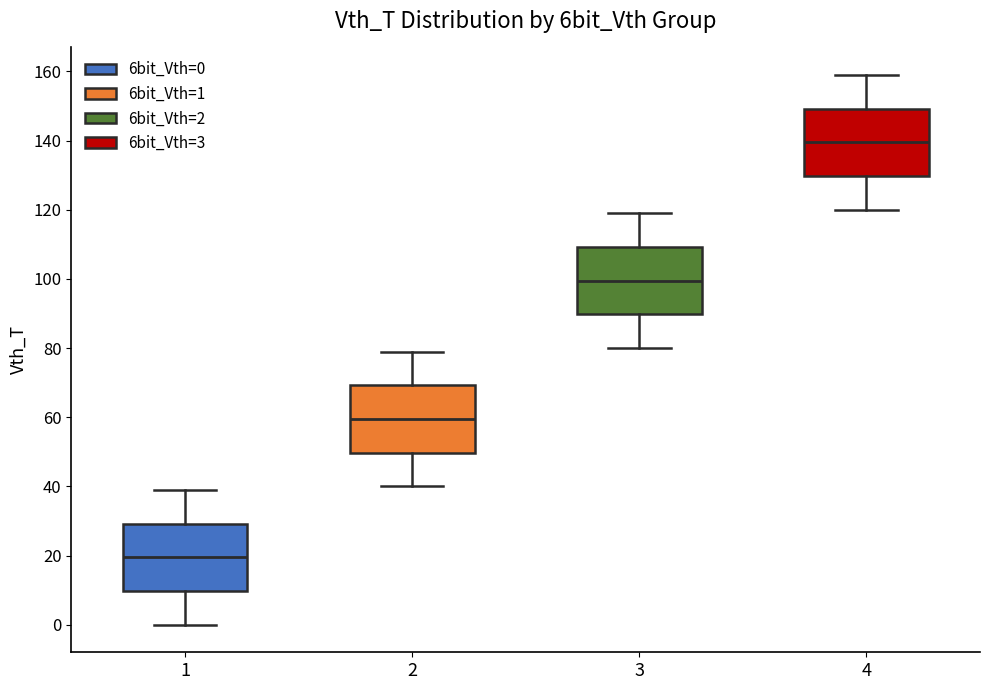

Reading left to right, read every box against the y-axis: the position of its median line, the range the box covers, and the ends of its whiskers. The values are not printed on the chart, so give them approximately, as read against the axis.

1: median 20, box 10 to 30, whiskers 0 to 40
2: median 60, box 50 to 70, whiskers 40 to 80
3: median 100, box 90 to 110, whiskers 80 to 120
4: median 140, box 130 to 150, whiskers 120 to 160